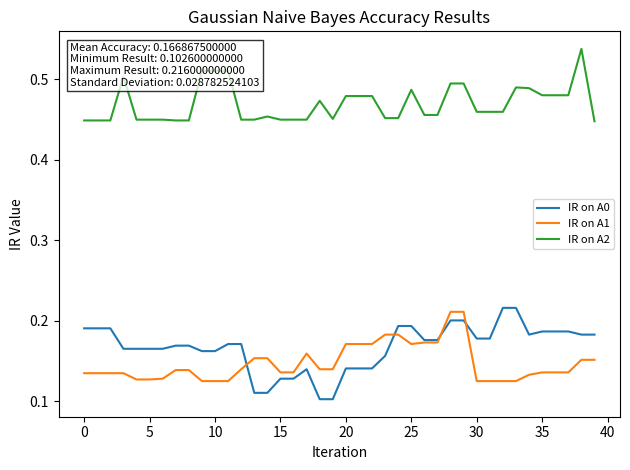

At how many categories does at least one series exceed 0?

40